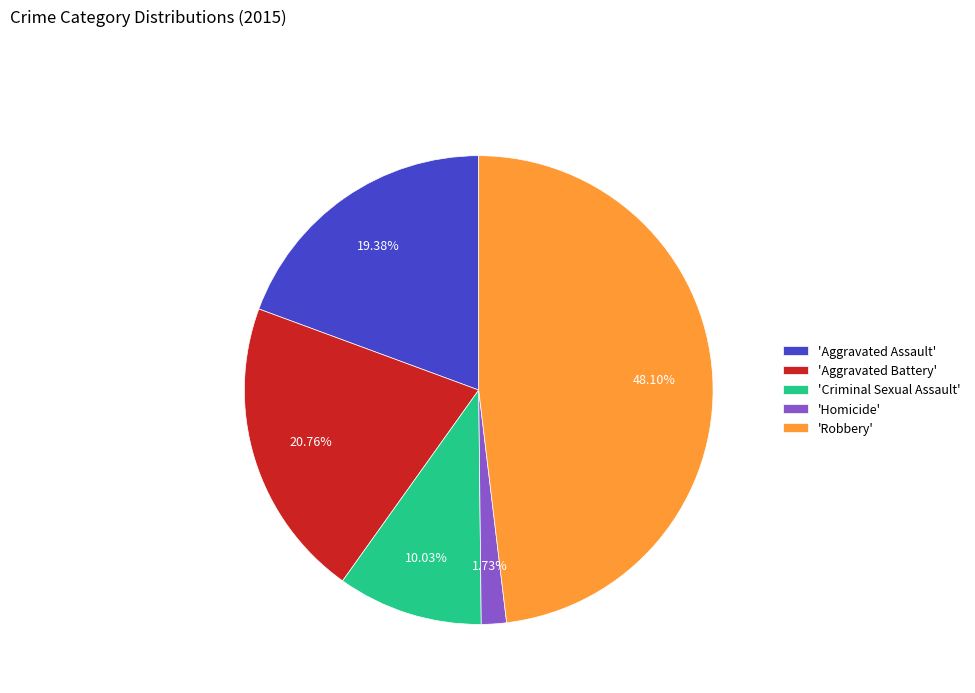

Which has a higher value, 'Criminal Sexual Assault' or 'Aggravated Battery'?

'Aggravated Battery'